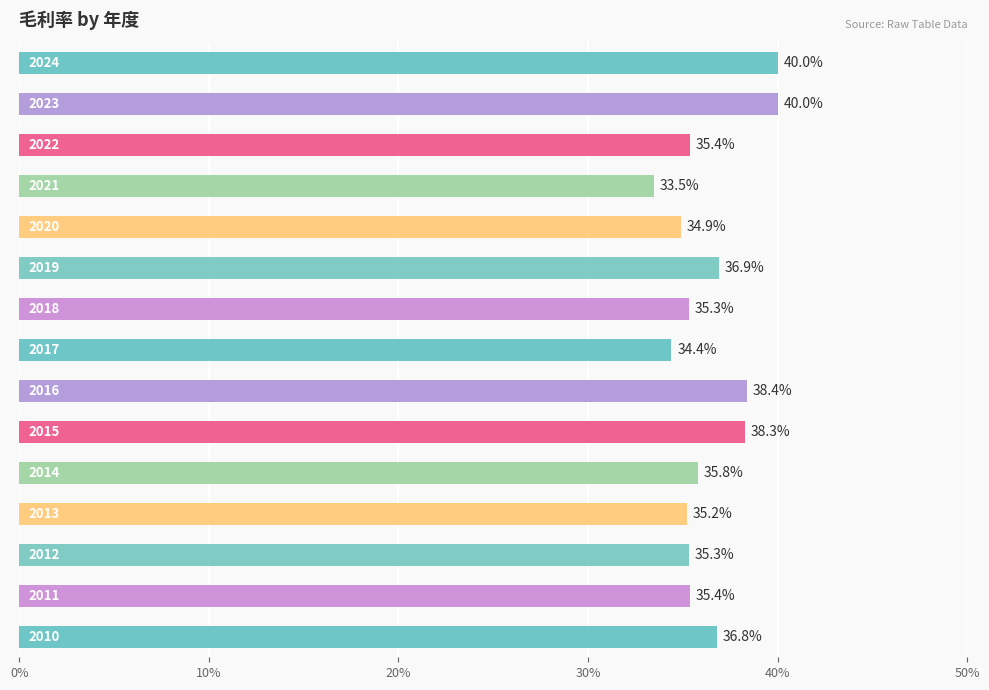

Is it true that the value at 20% is 35.4?

True